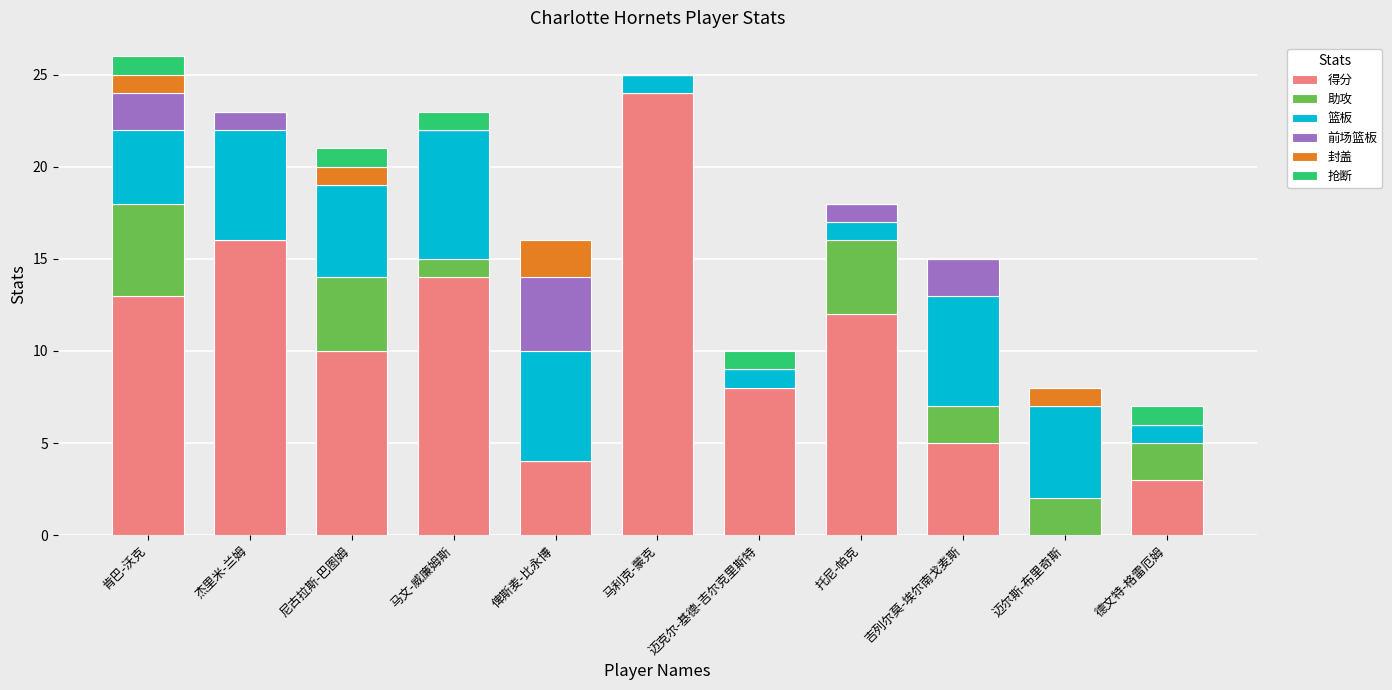

What is the total value across all series at 俾斯麦-比永博?

16